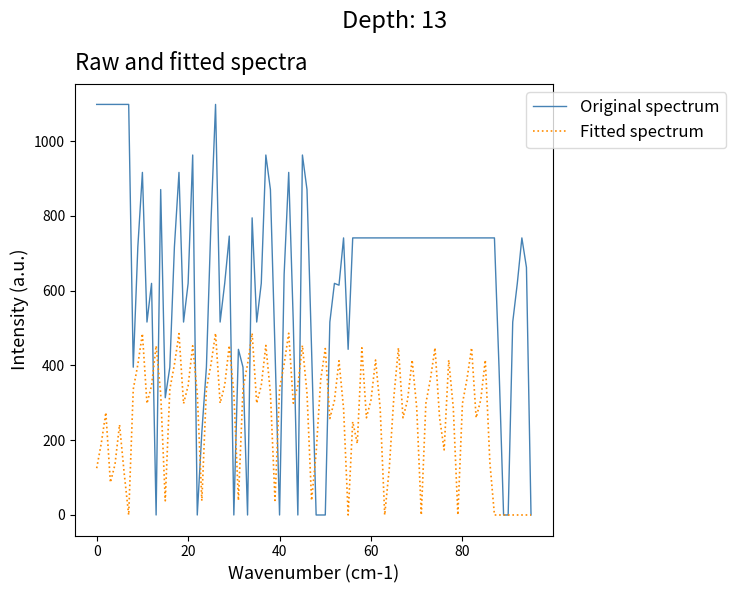

Rank the series by their maximum value, from lowest to highest.

Fitted spectrum, Original spectrum